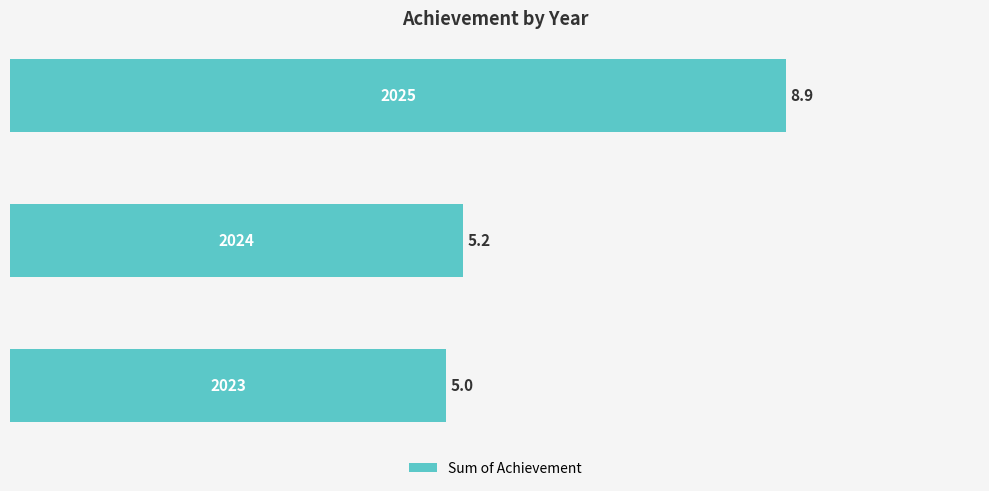

What is the minimum value shown in the chart?

5.0